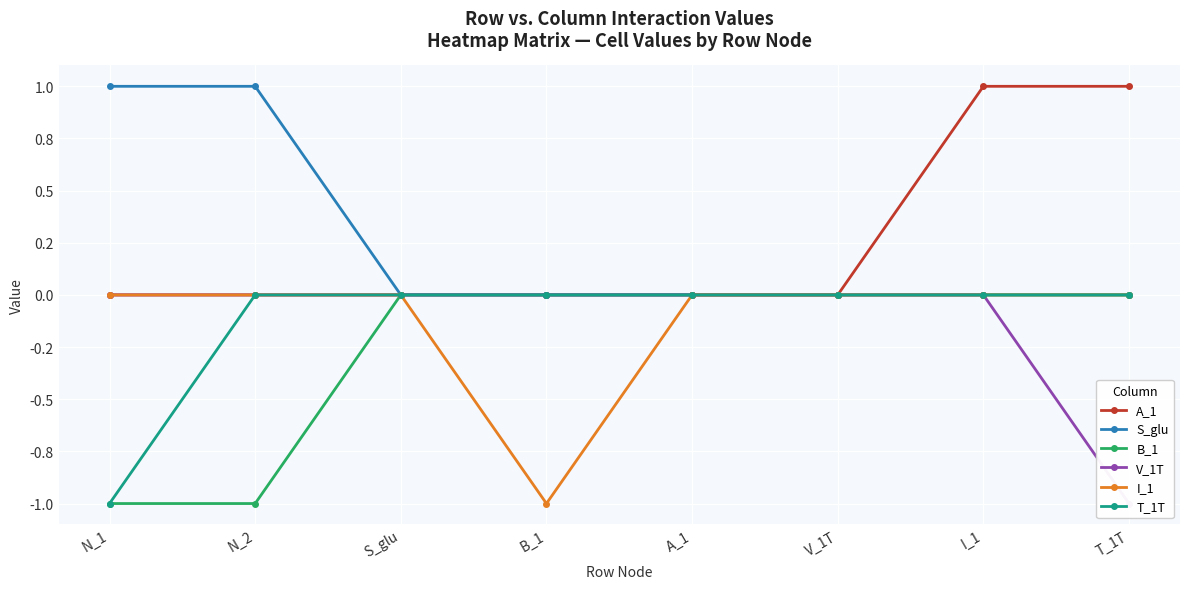

What are all the series names shown in the legend?

A_1, S_glu, B_1, V_1T, I_1, T_1T